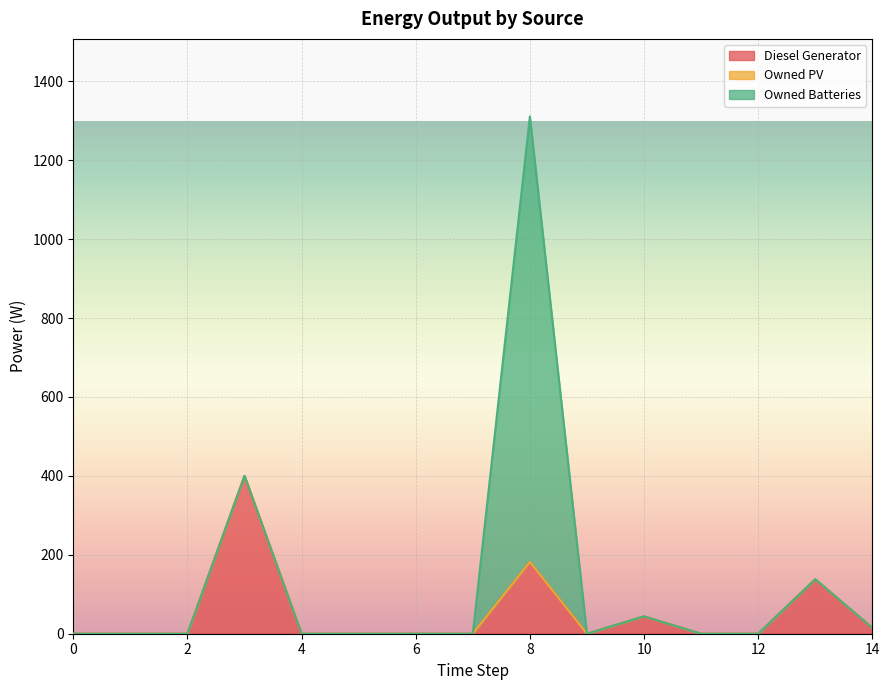

True or false: Owned Batteries and Owned PV cross at least once.

False